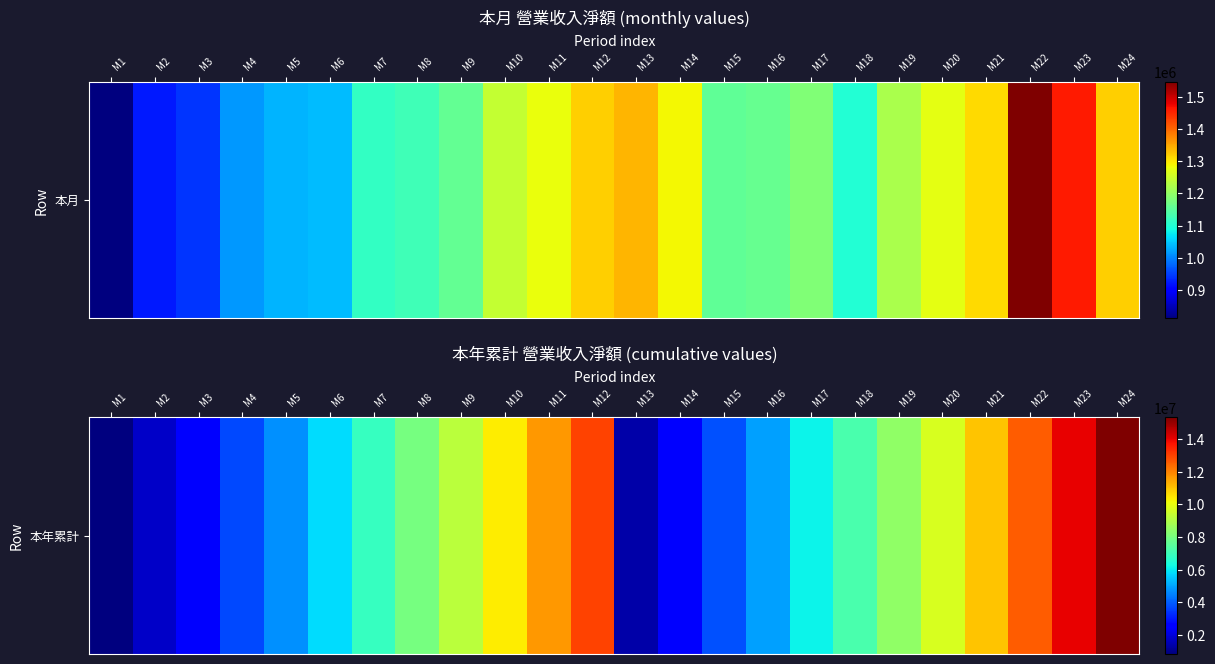

True or false: the data shows 20704341 at M24.

False